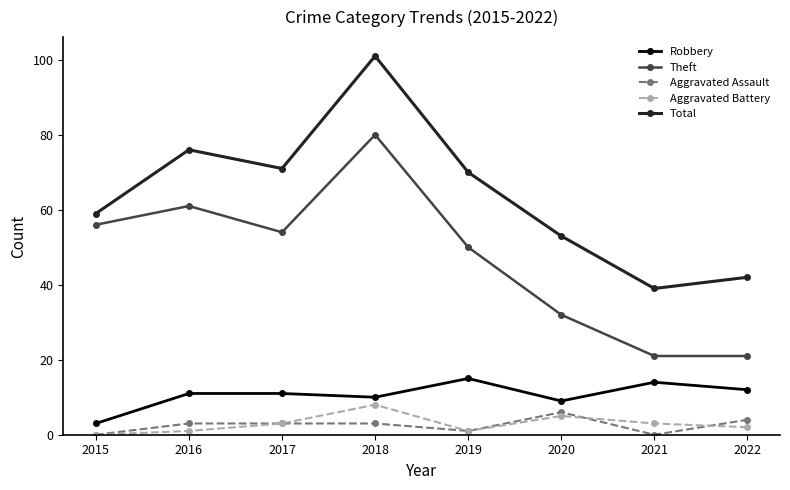

What is the sum of the Aggravated Assault values at 2022 and 2017?

7